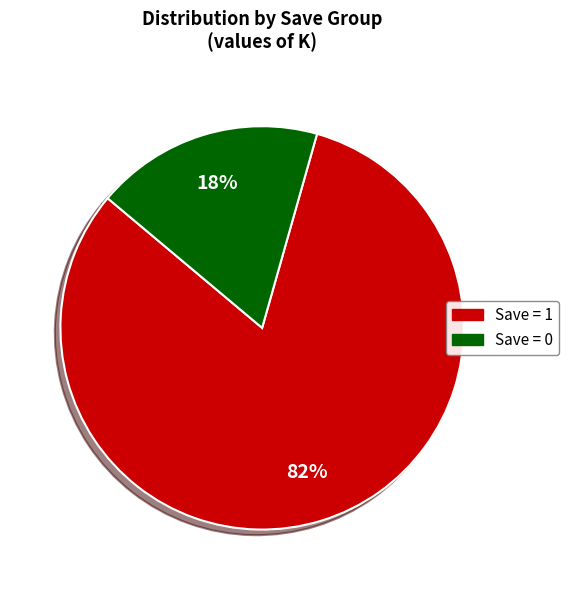

Is there any slice that represents more than half of the pie?

Yes